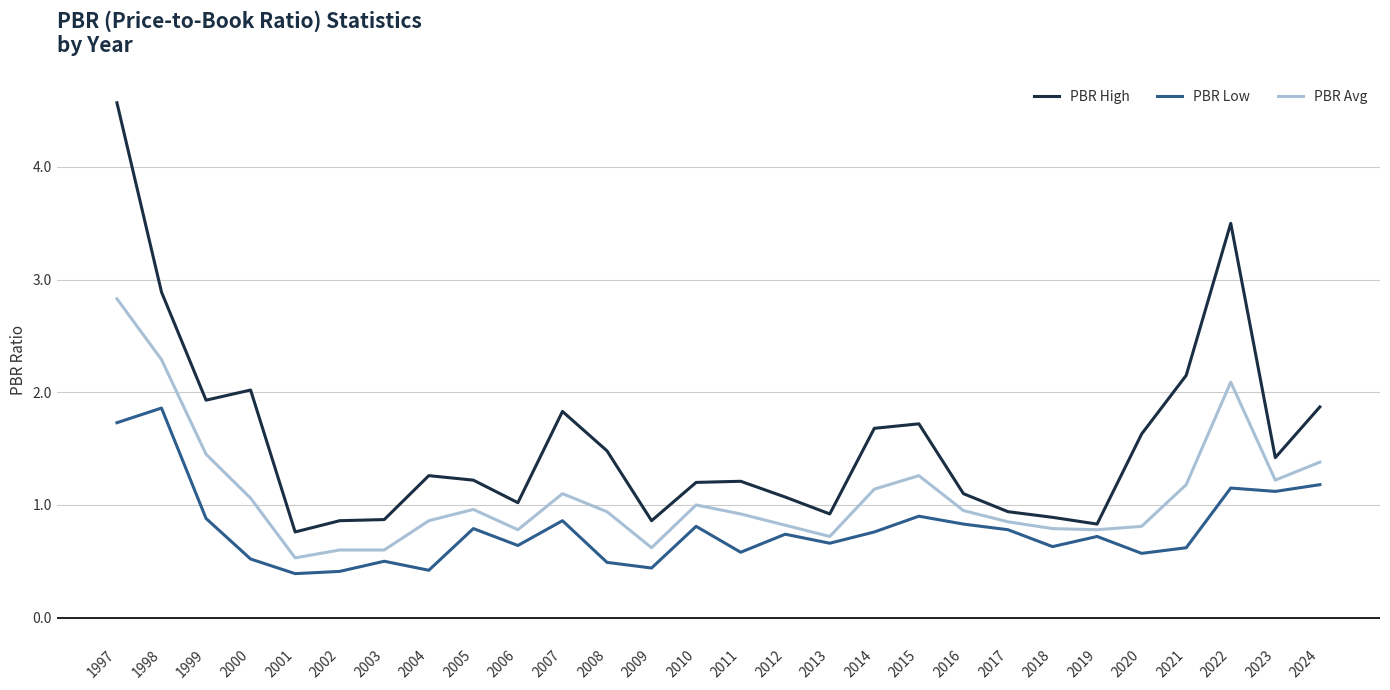

The value of PBR Low at 2009 is 0.8. True or false?

False